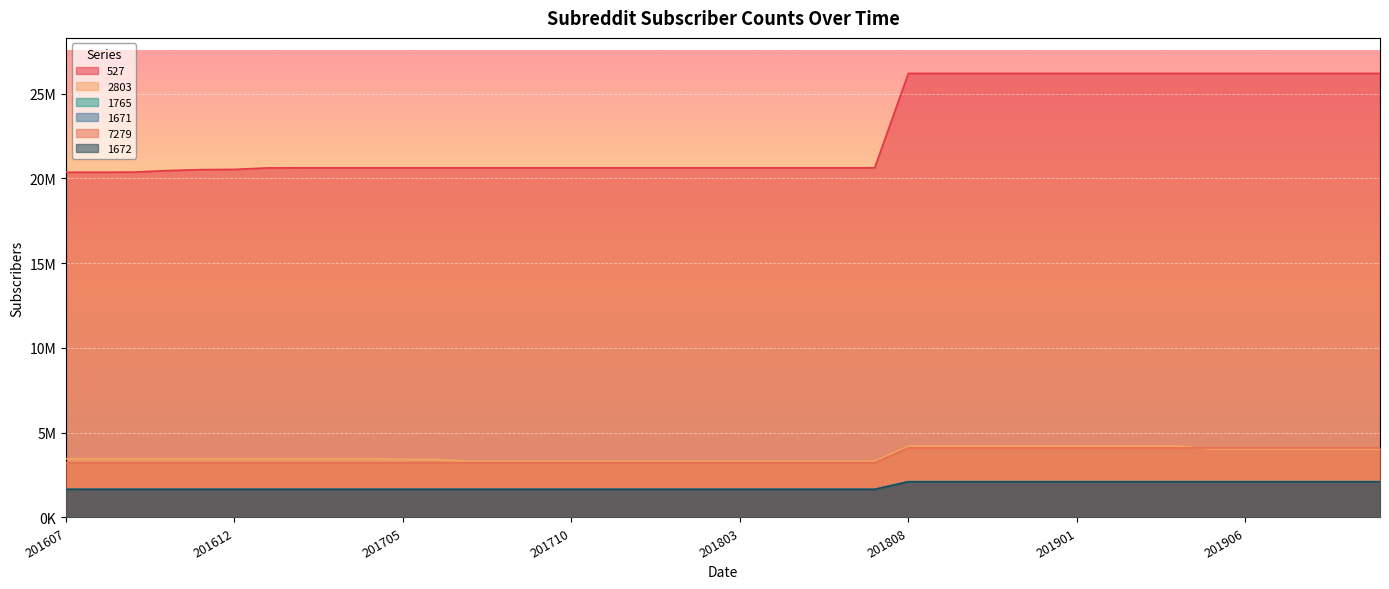

True or false: 7279 has more than 2 interior local peaks.

False